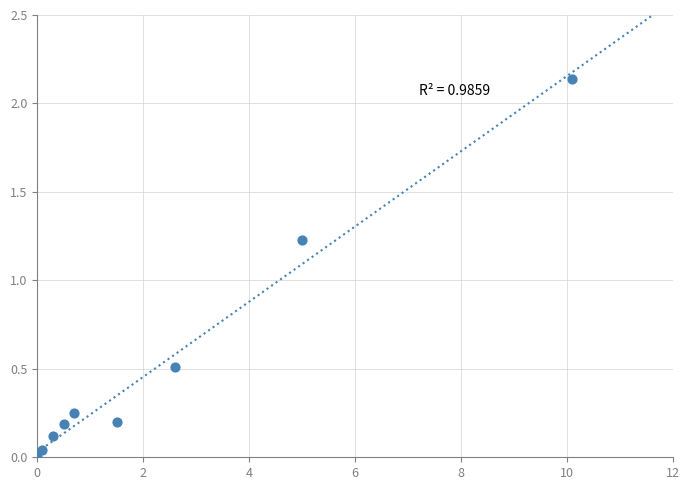

What is the average X value?

2.3